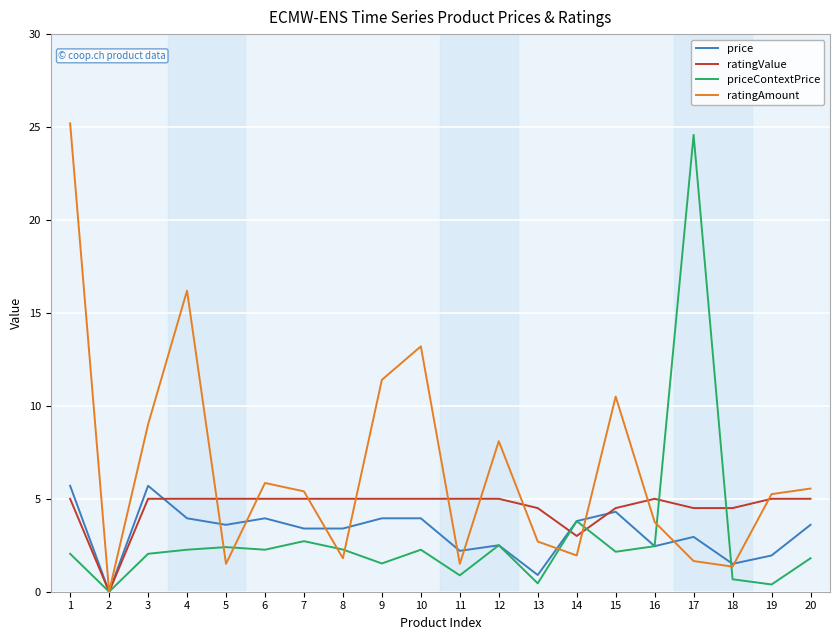

Does the chart have visible grid lines?

Yes